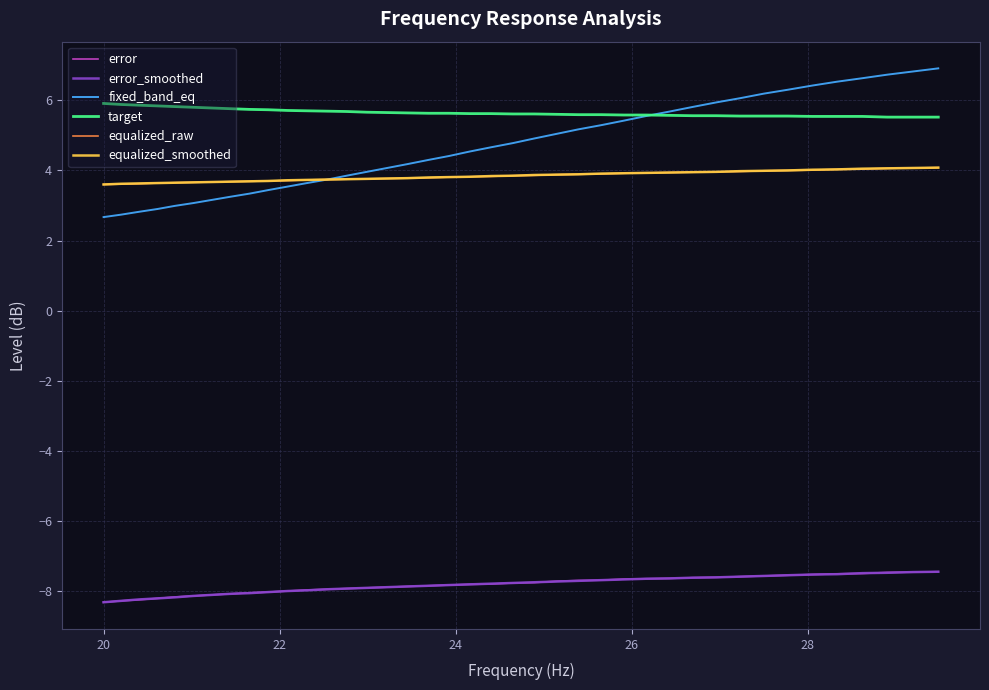

Which series has the largest range (max minus min)?

fixed_band_eq